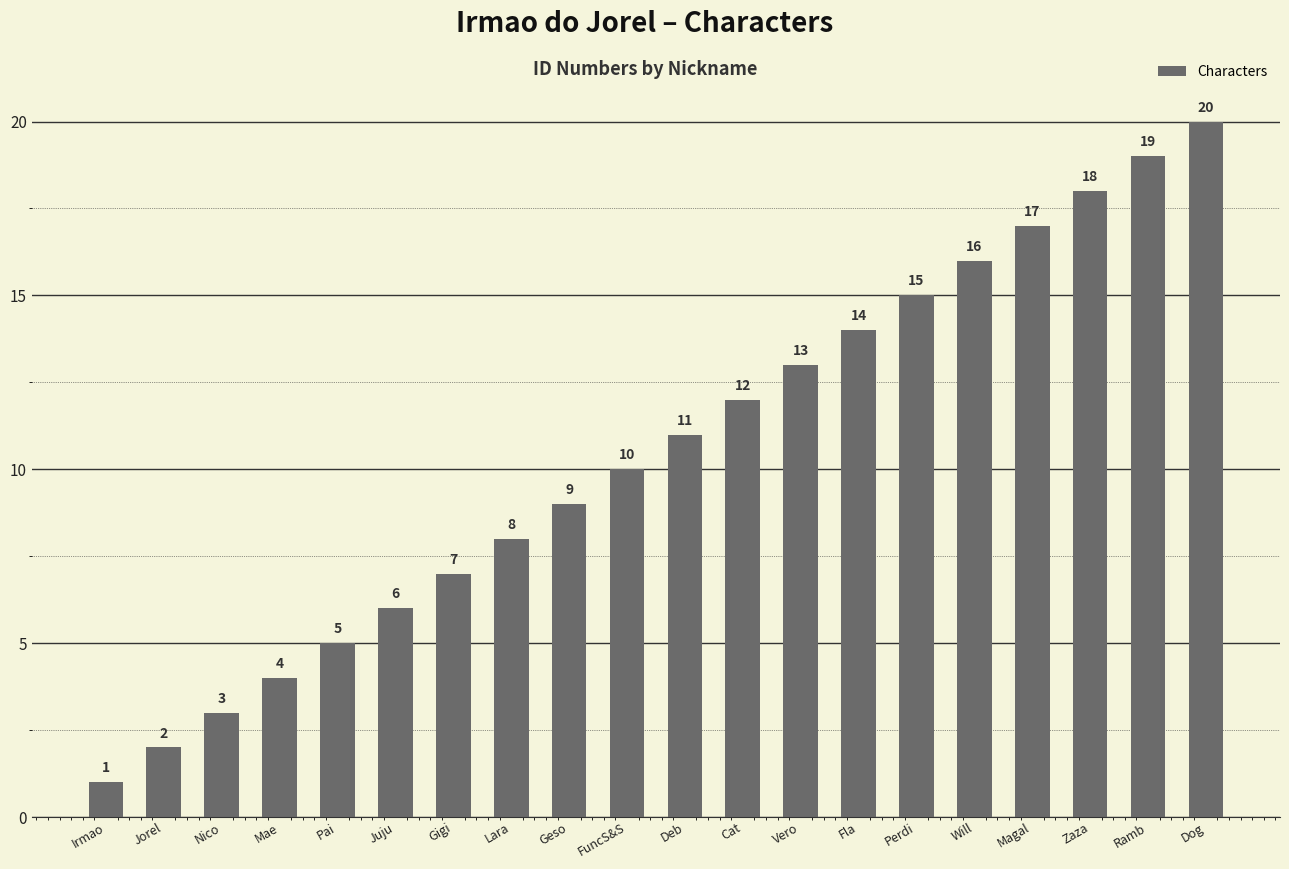

How many data points are less than 11?

10